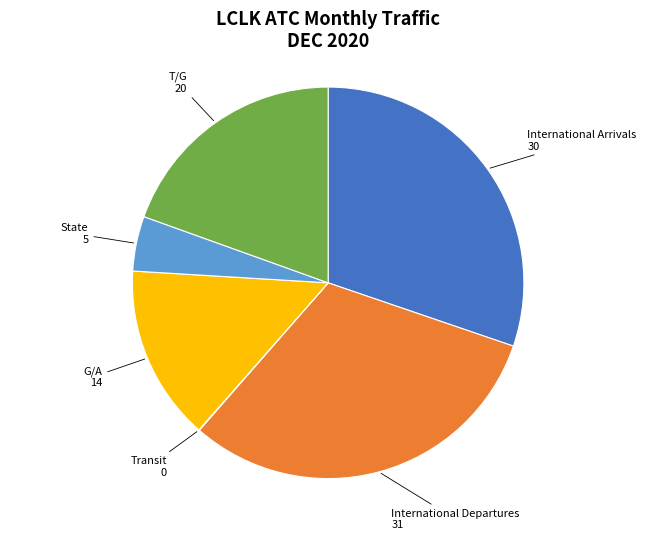

Does any single category account for the majority?

No